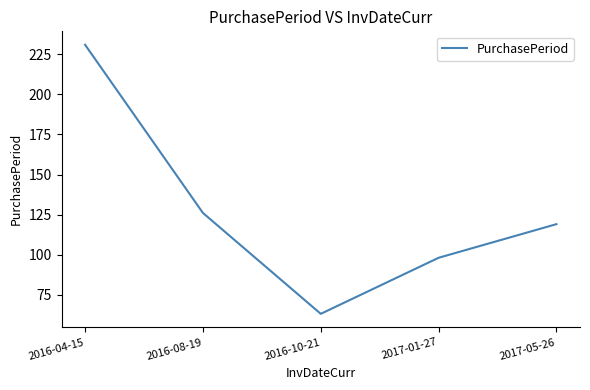

The chart shows a value of 119 at 2017-05-26. True or false?

True